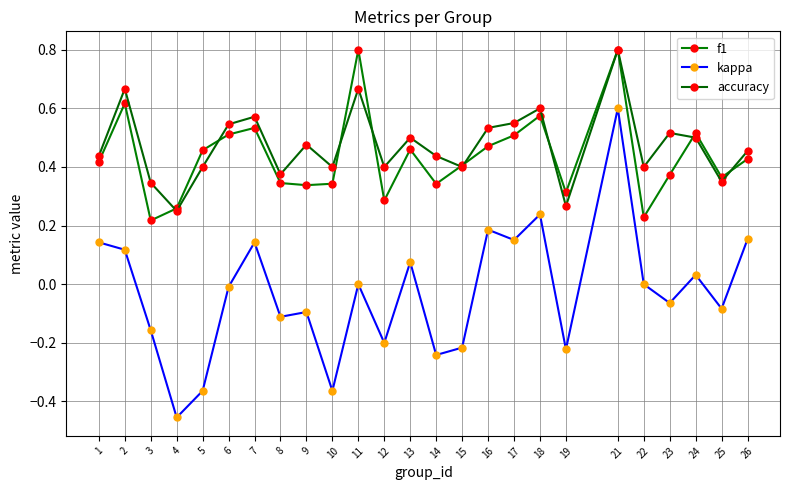

How many lines are shown in the chart?

3